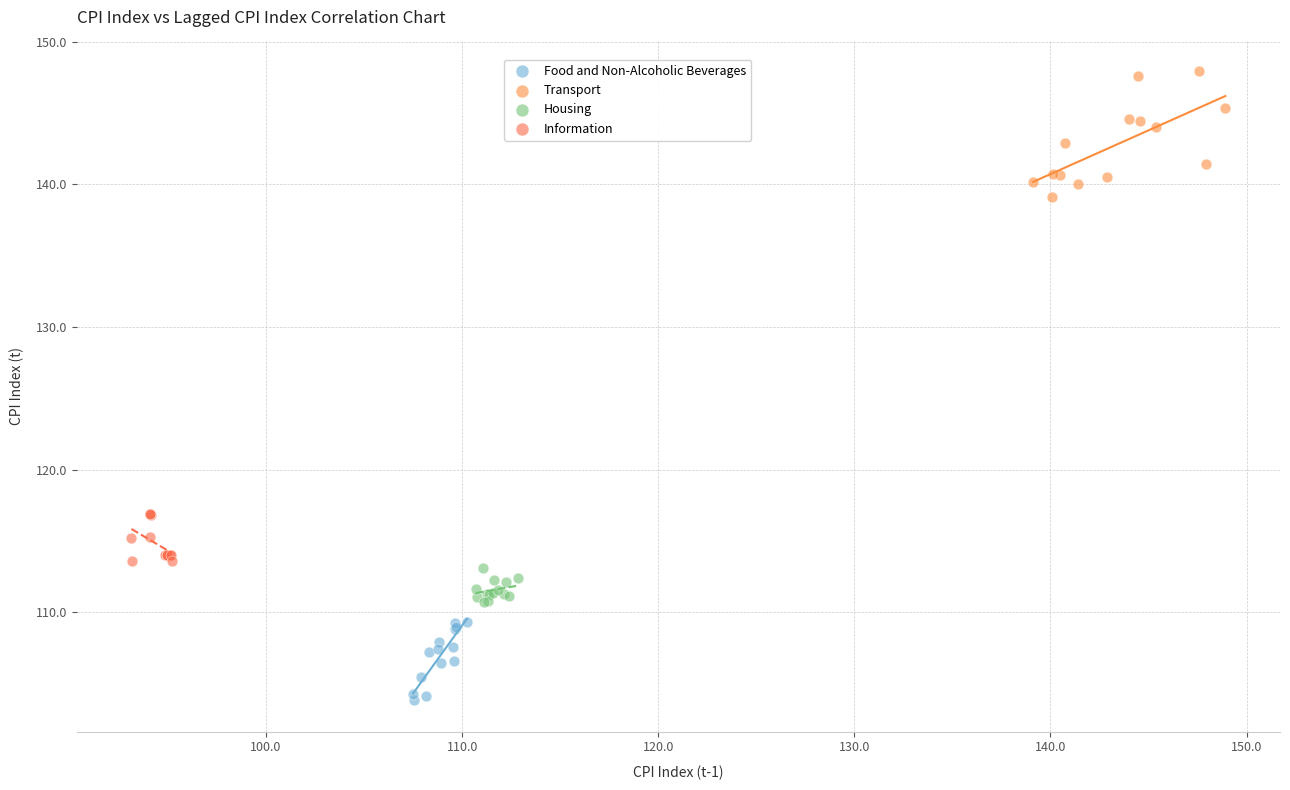

Which series has the widest spread of Y values?

Transport